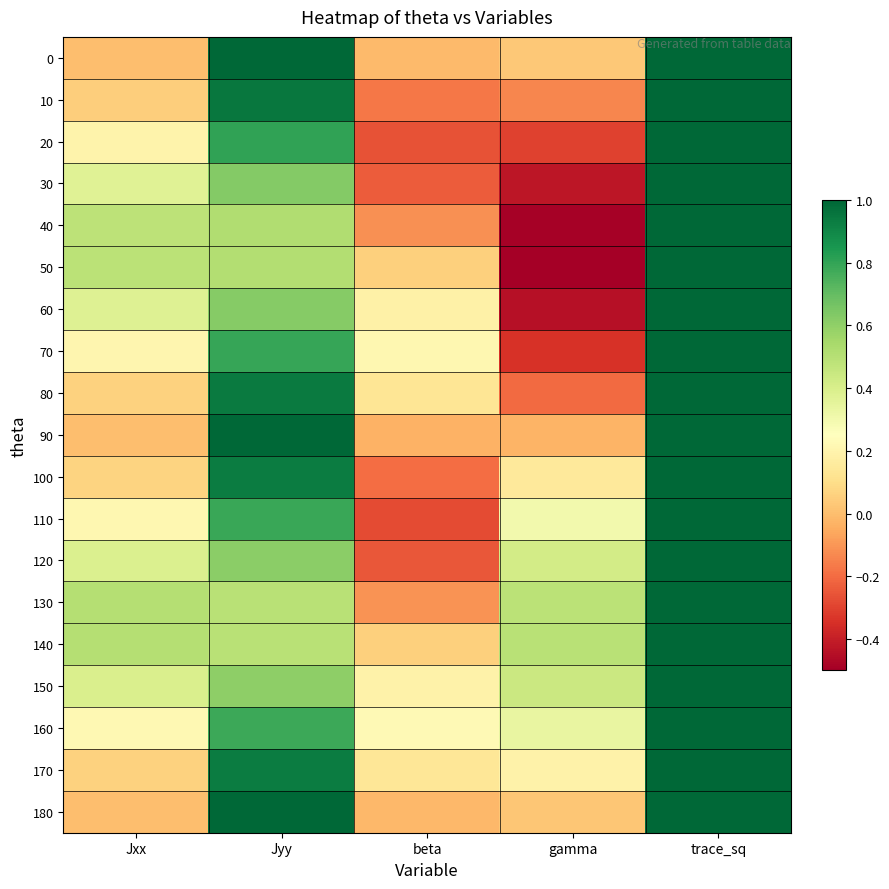

Which series changed the most between Jyy and gamma?

80